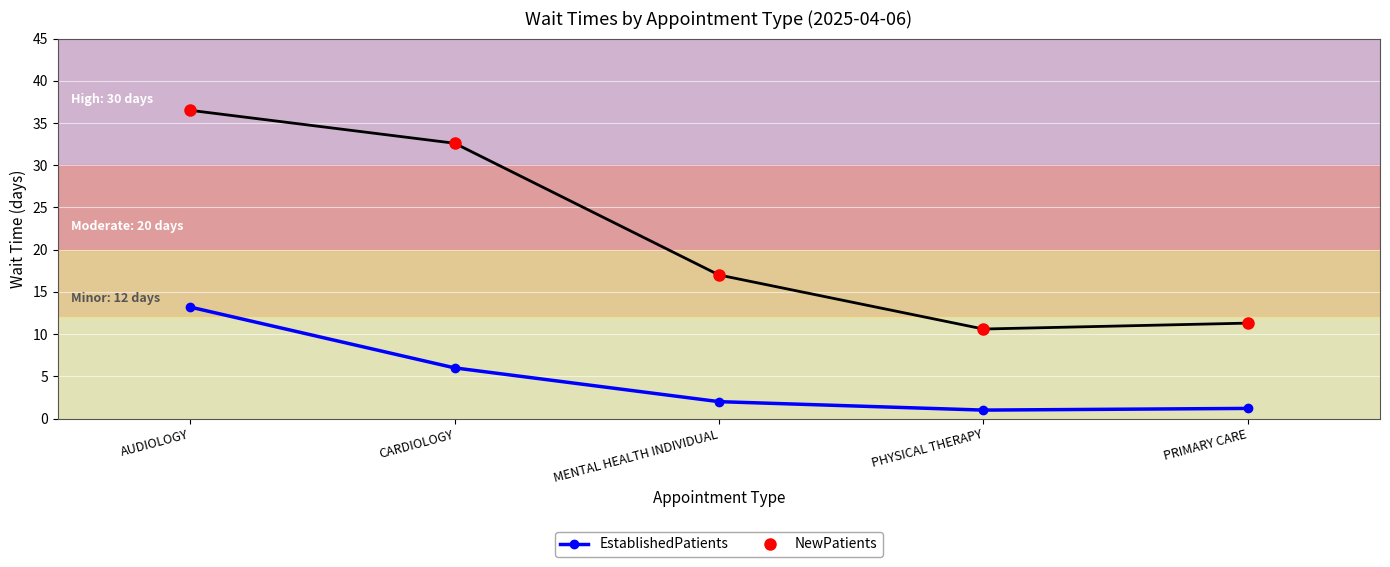

Which series has the largest total across all categories?

NewPatients